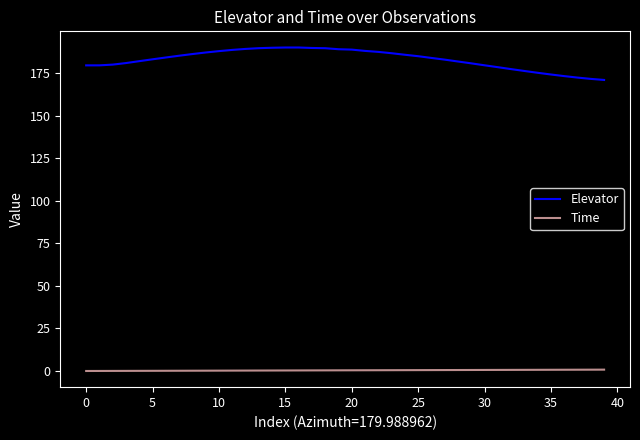

True or false: Elevator and Time cross at least once.

False